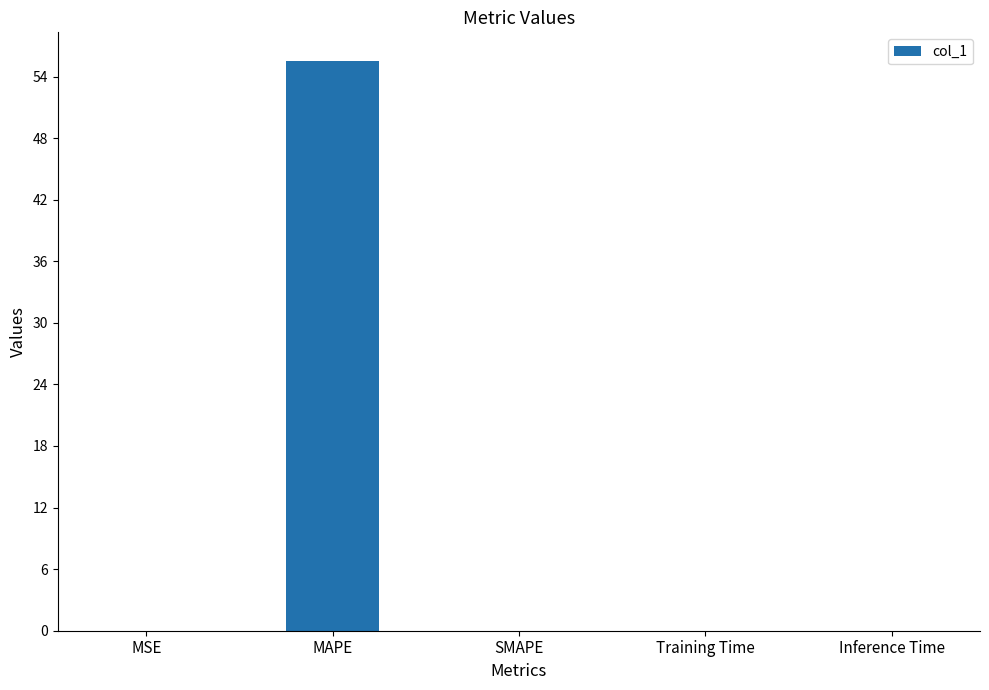

What is the maximum value shown in the chart?

55.5